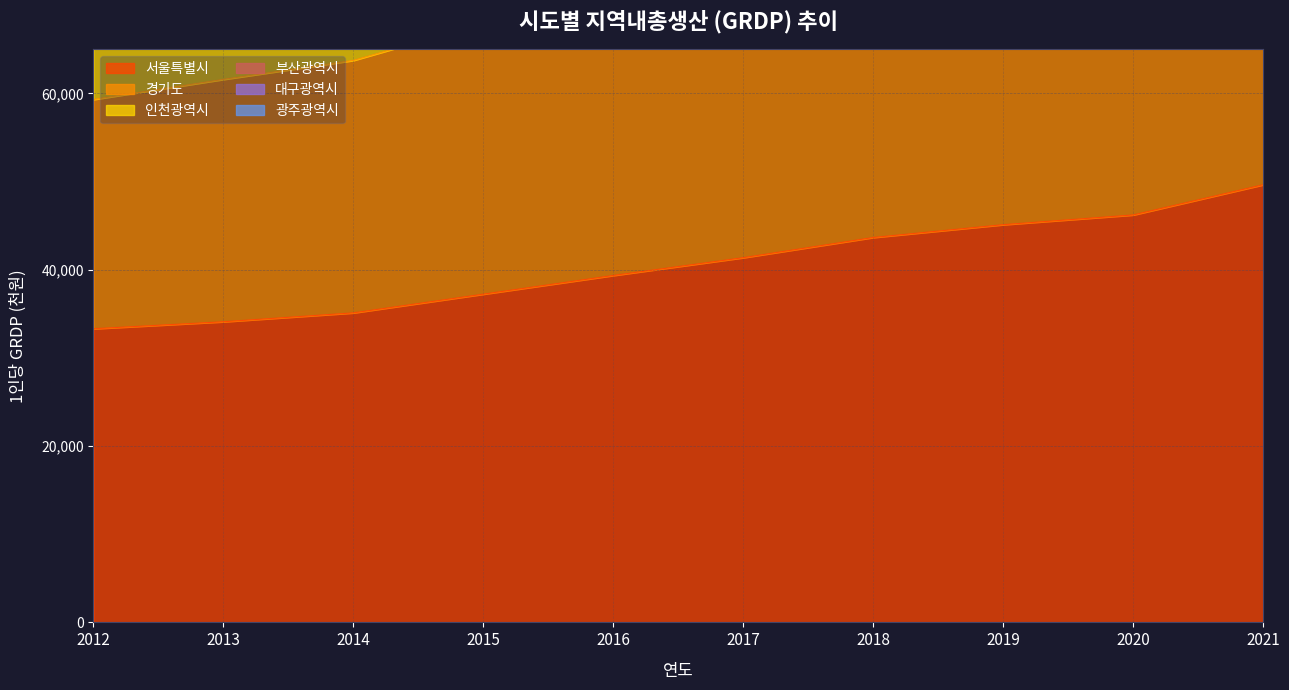

What is the difference between the 경기도 values at 2014 and 2016?

10993